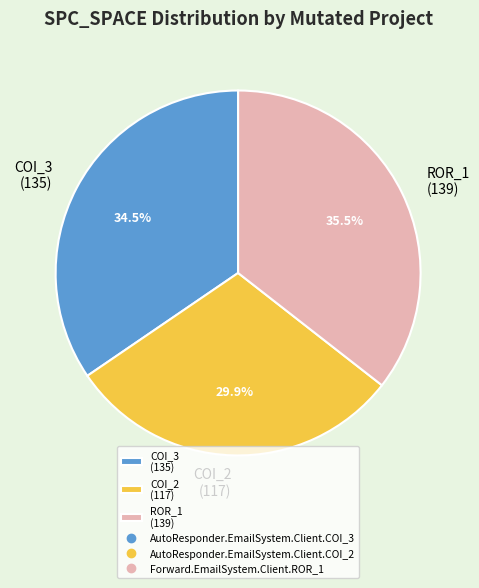

Between COI_3 (135) and COI_2 (117), which is larger?

COI_3 (135)